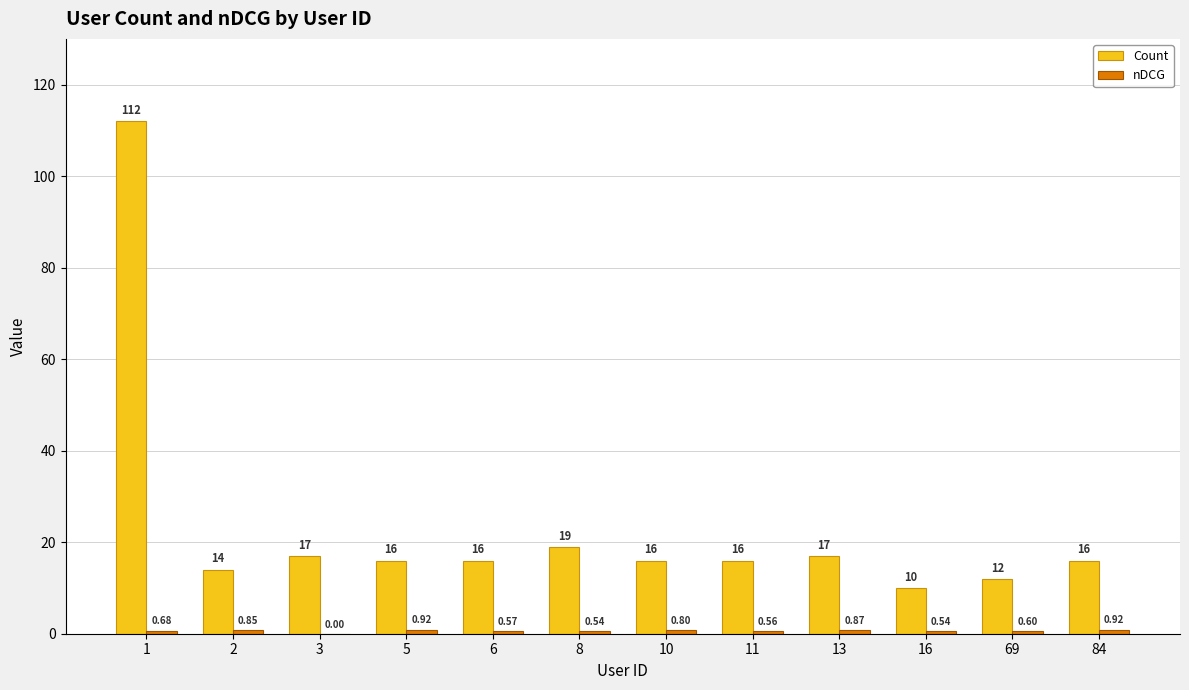

Which series changed the most between 2 and 11?

Count